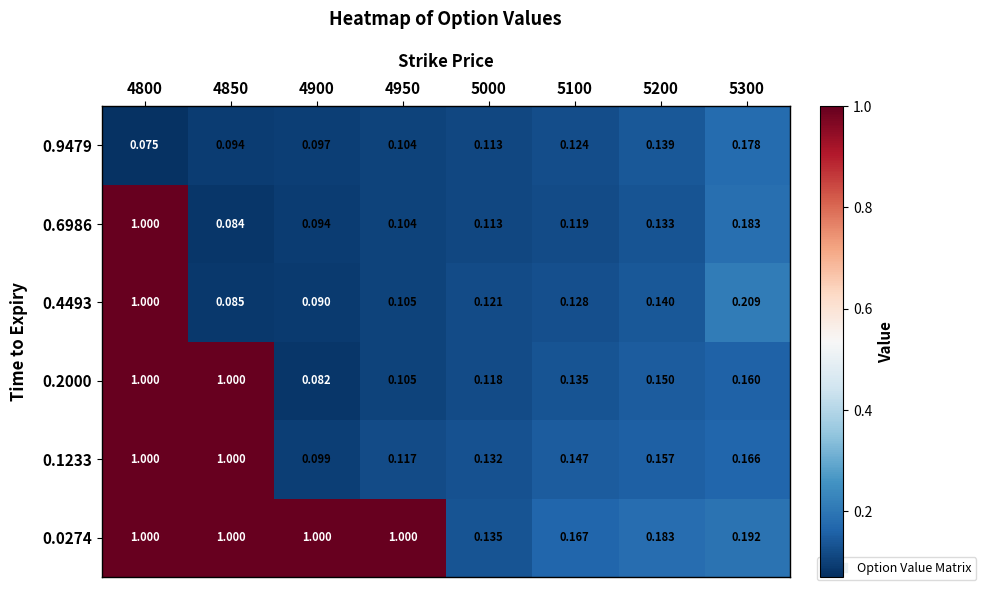

Count the number of categories in the chart.

8